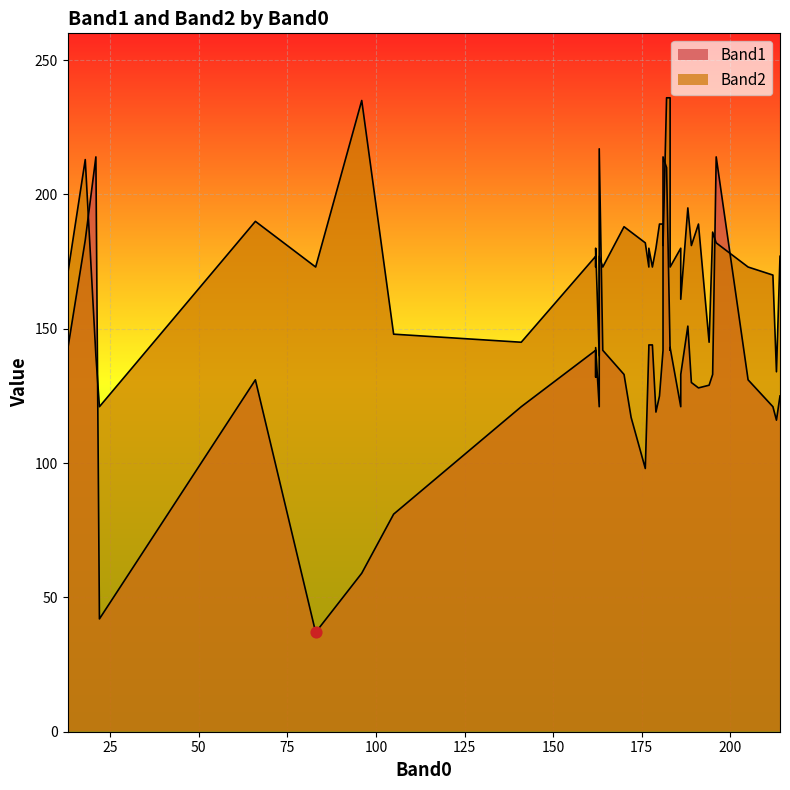

Which series reaches the maximum Y coordinate?

Band2